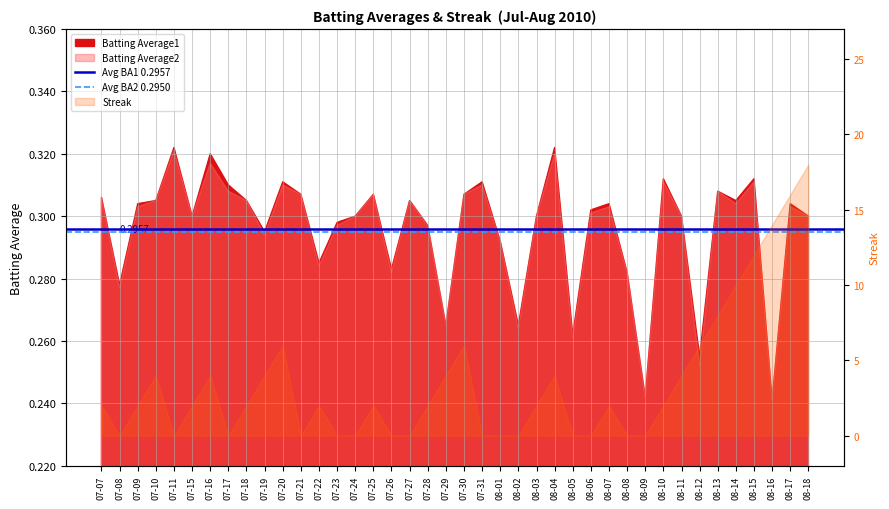

Is the value of Avg BA2 0.2950 at 07-07 greater than the value of Avg BA1 0.2957 at 07-08?

No